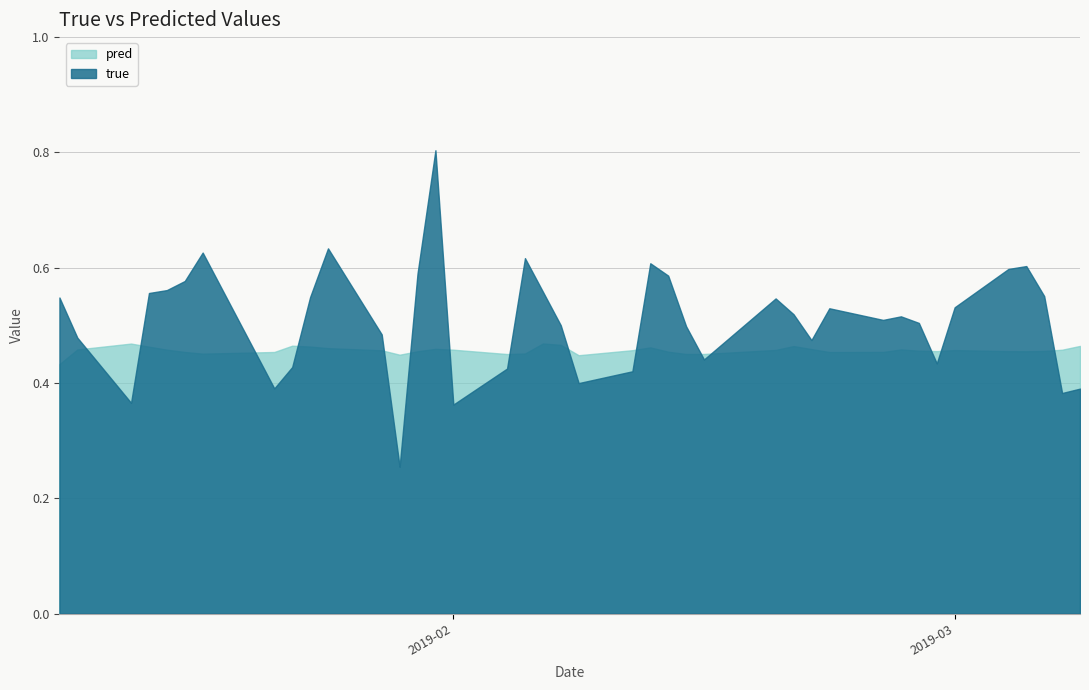

How many lines are shown in the chart?

2